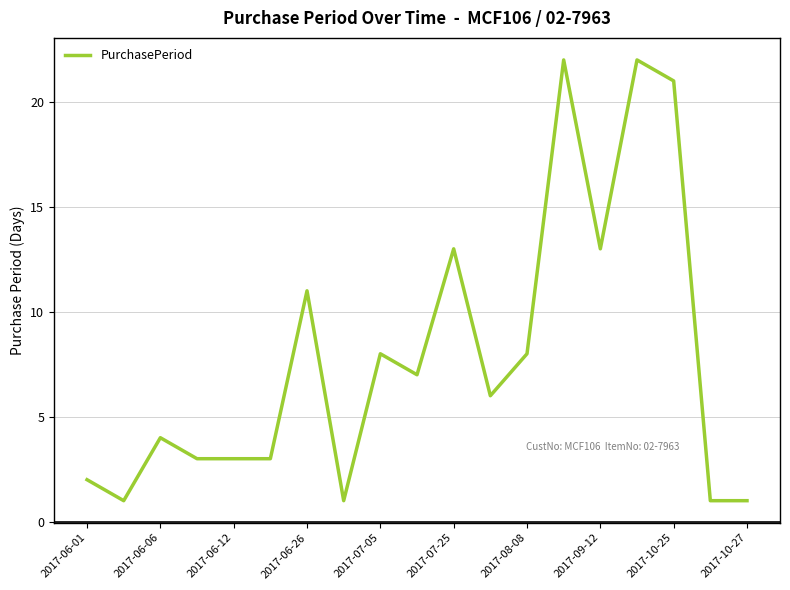

What is the maximum value shown in the chart?

22